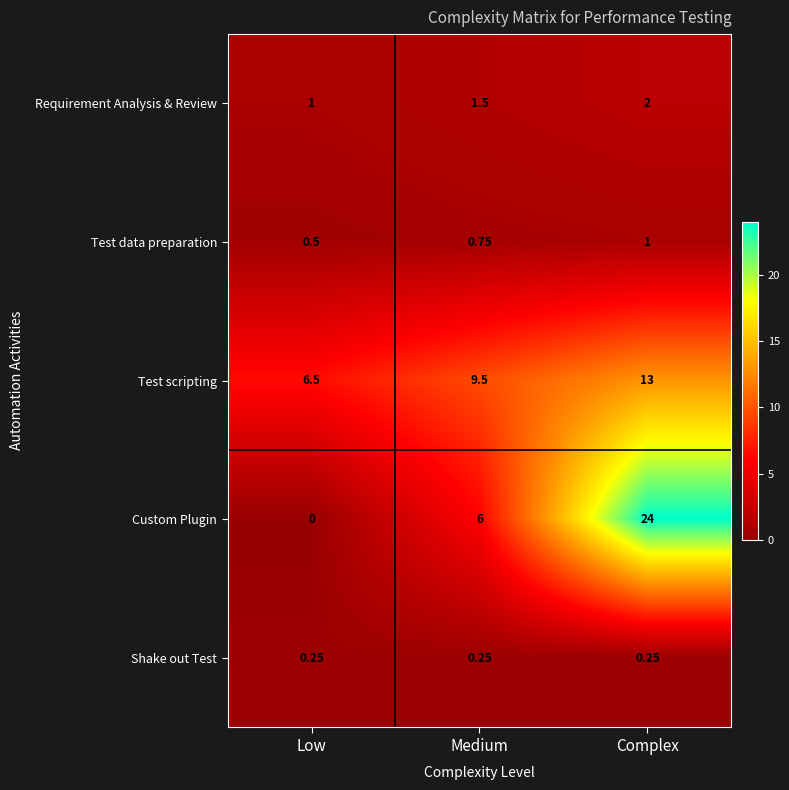

At how many categories does at least one series exceed 12?

1